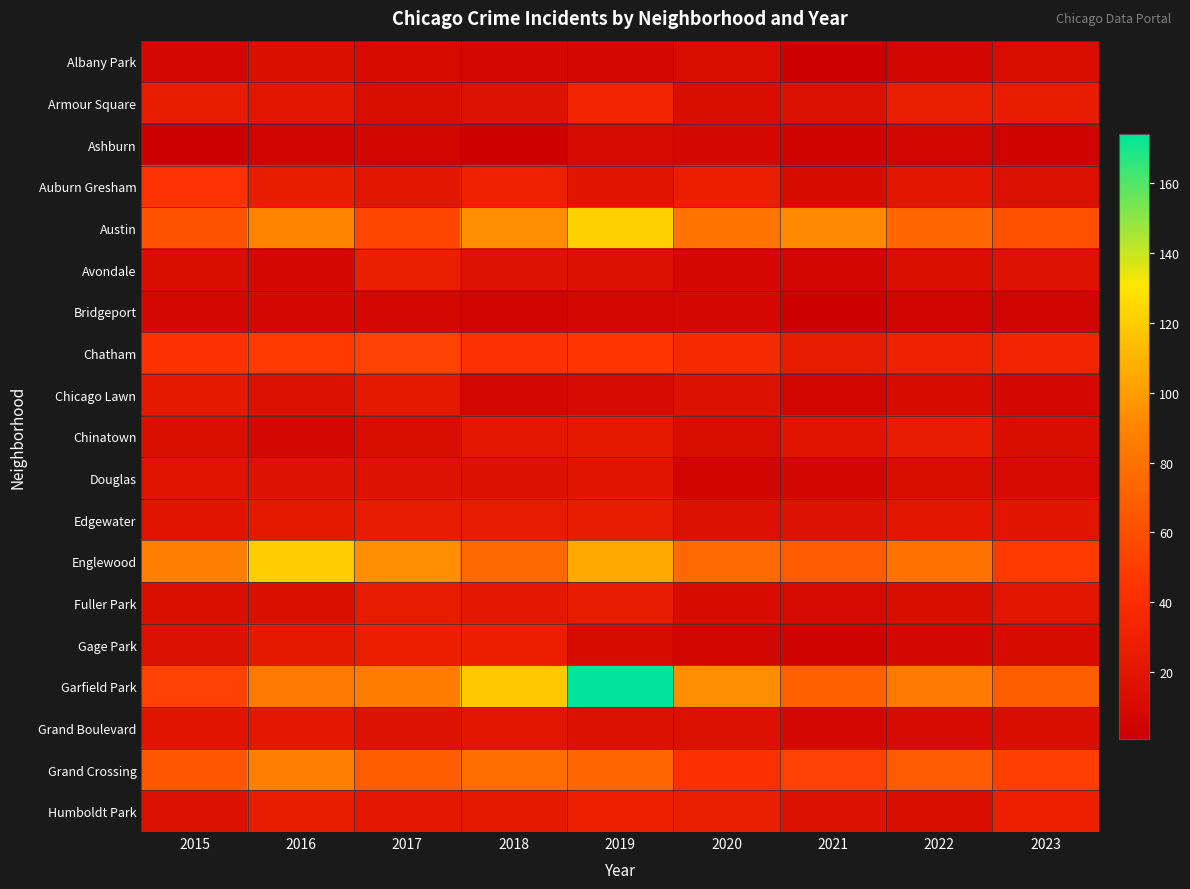

Which series has the largest total across all categories?

Garfield Park